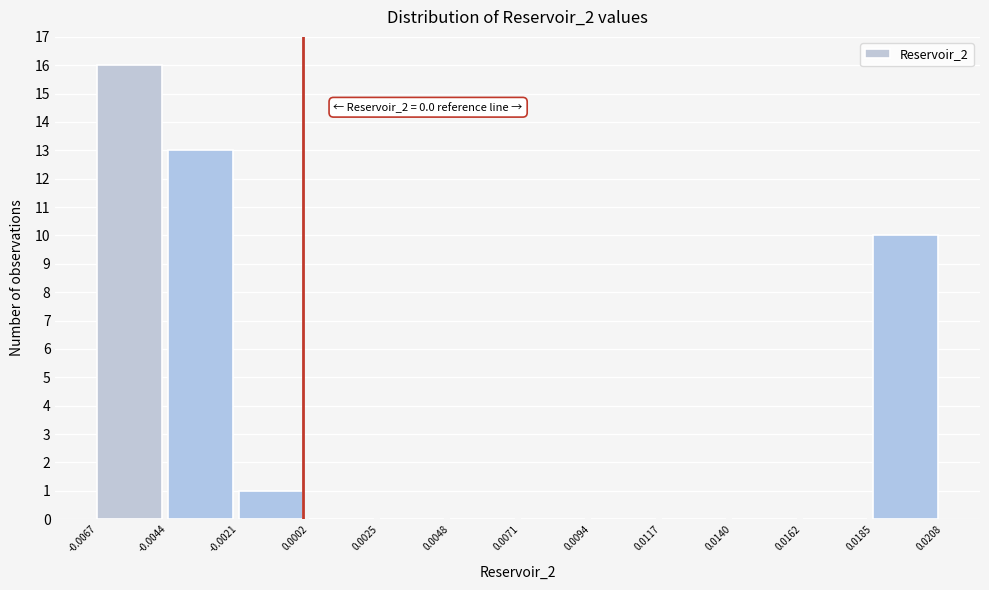

Over which range of the x-axis is the bar tallest?

-0.0067 to -0.0044